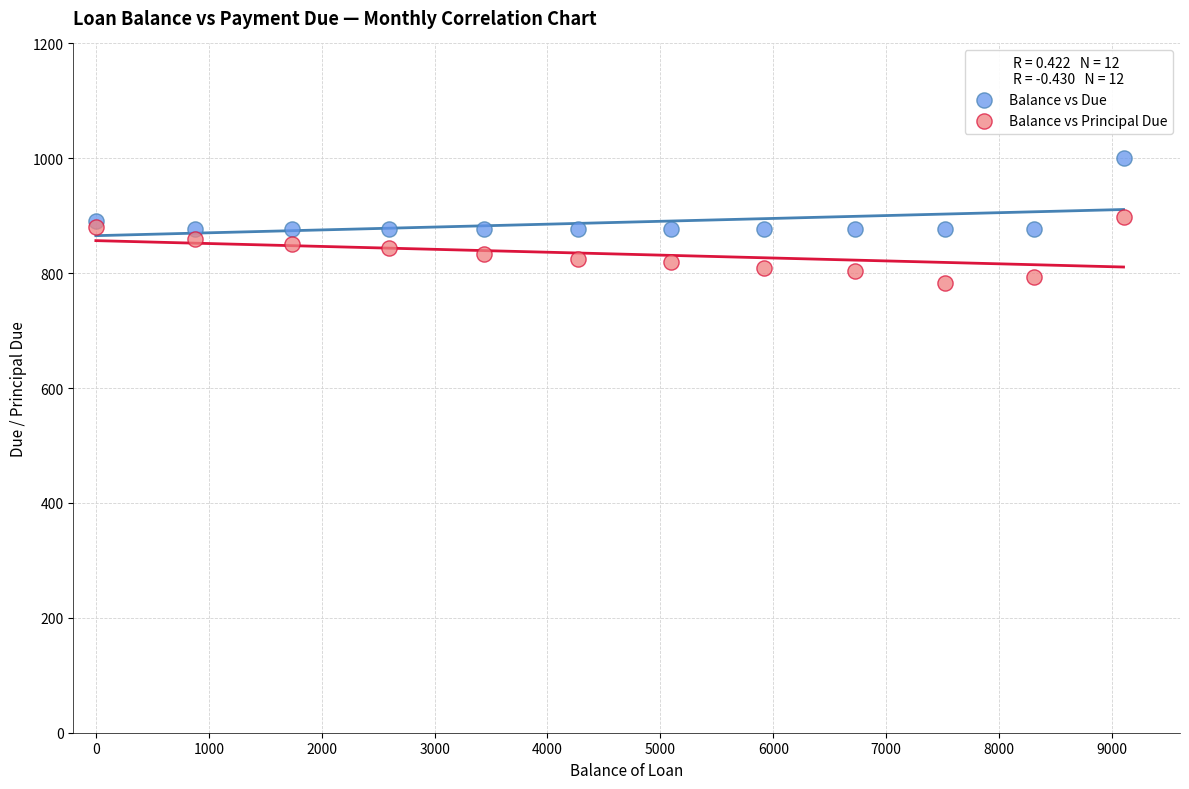

Which series reaches the minimum Y coordinate?

Balance vs Principal Due